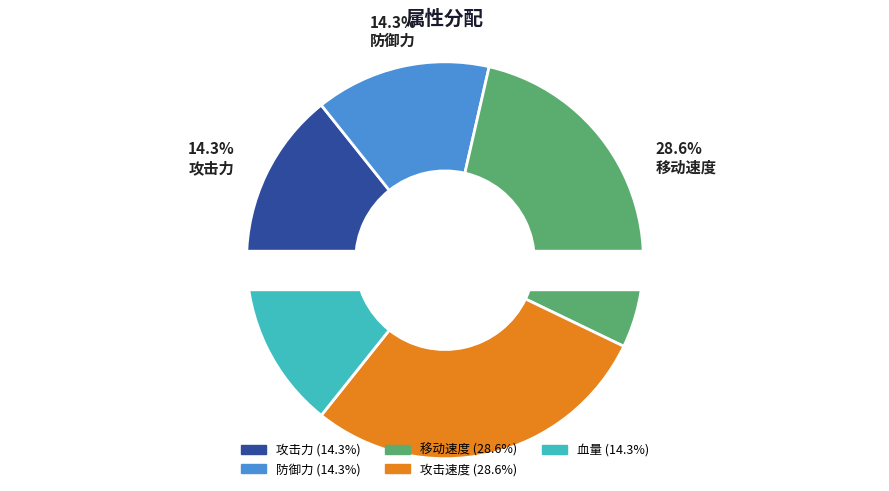

To the nearest percent, what portion does 攻击力 represent?

14%